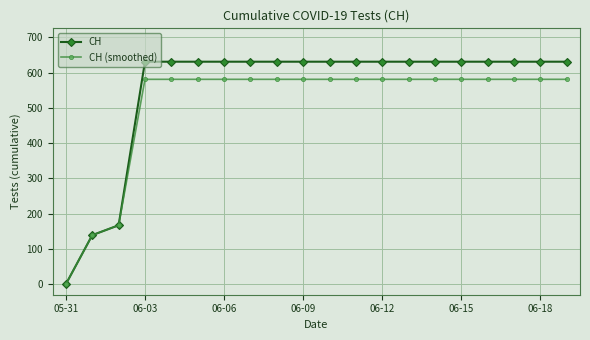

What is the maximum value shown in the chart?

631